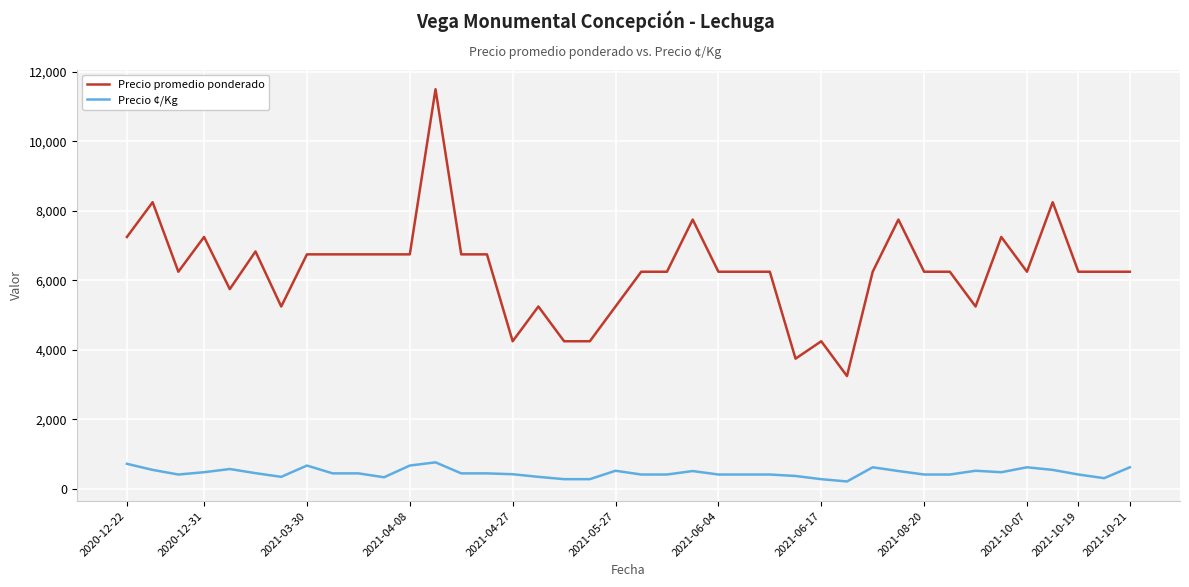

What is the maximum value shown in the chart?

11500